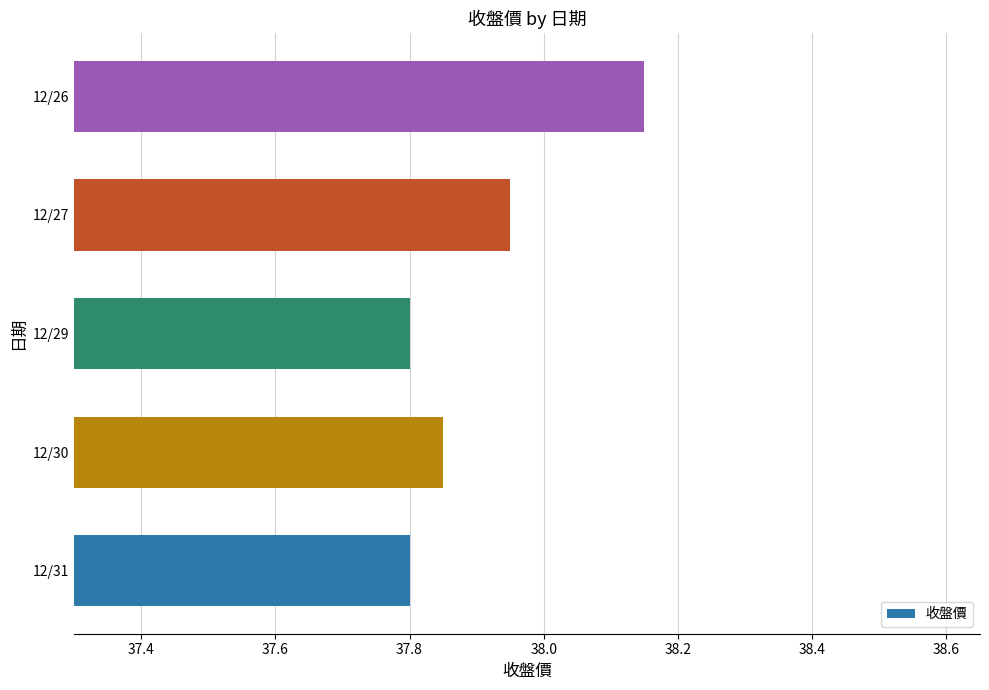

What is the minimum value shown in the chart?

37.8